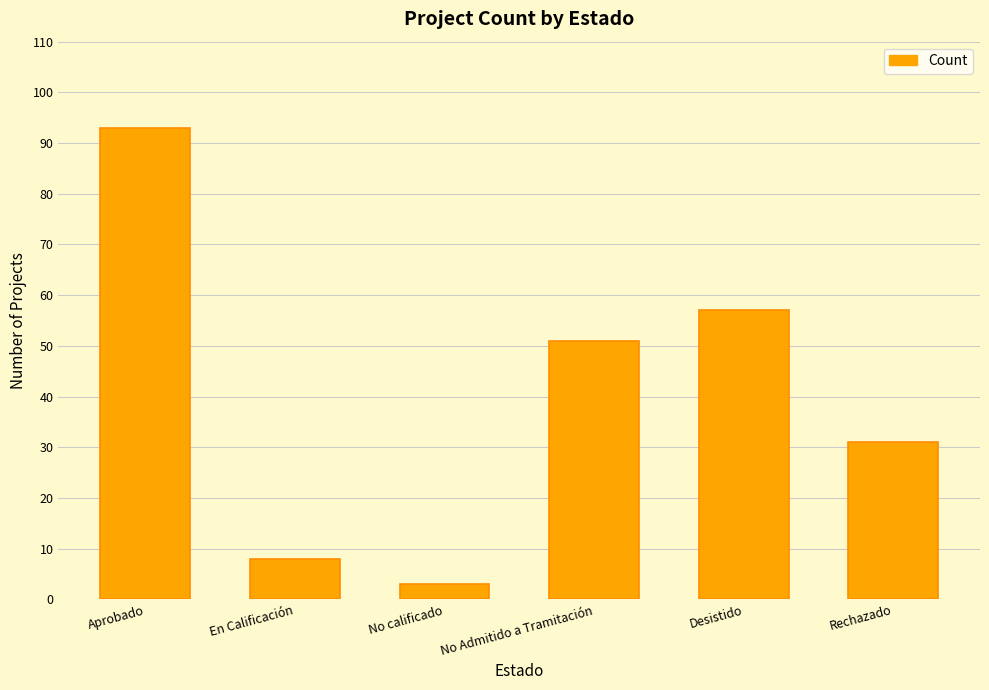

What is the greatest value displayed?

93